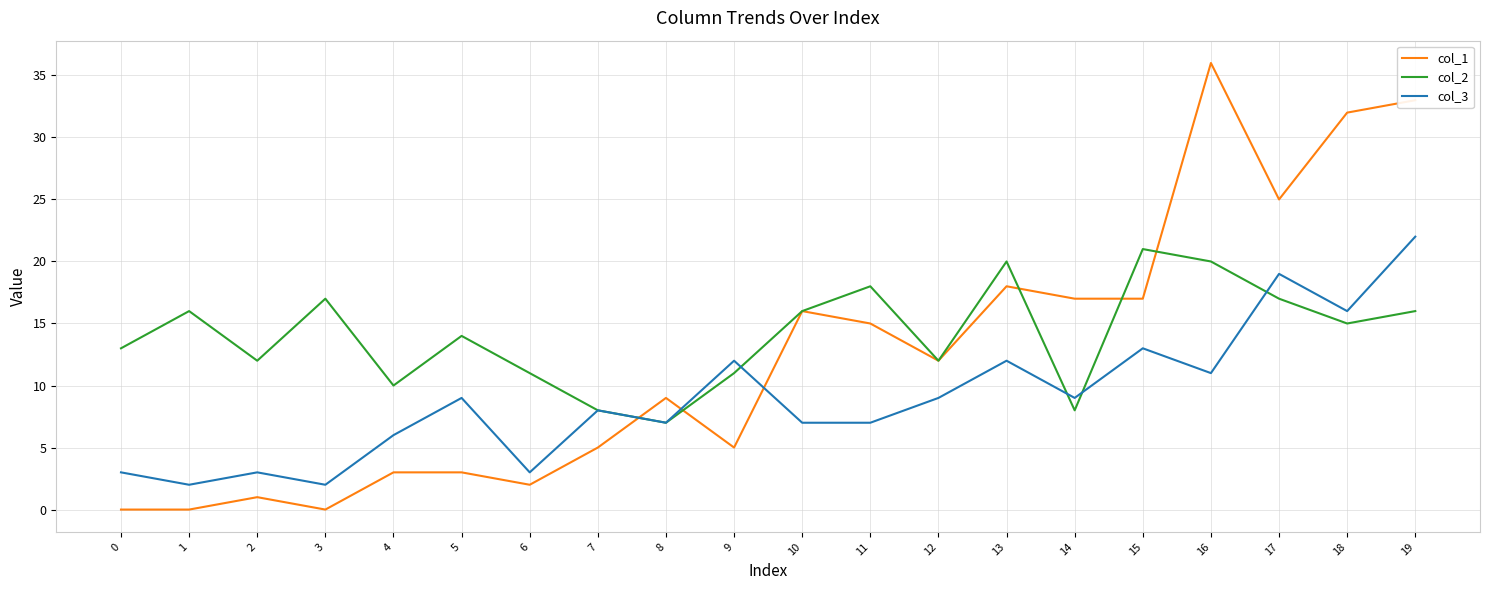

What is the difference between the col_1 values at 8 and 16?

27